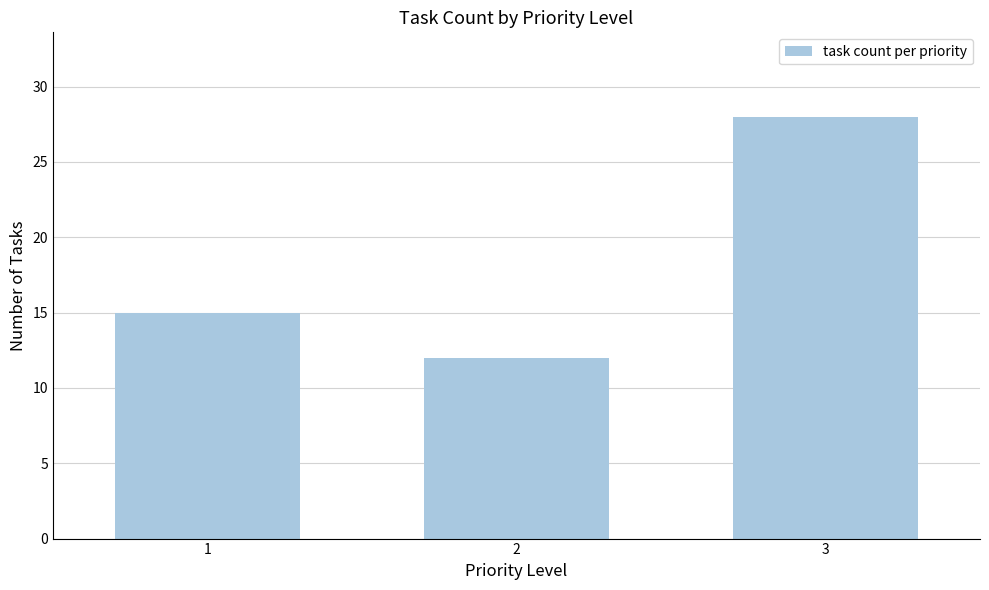

What is the sum of all values?

55